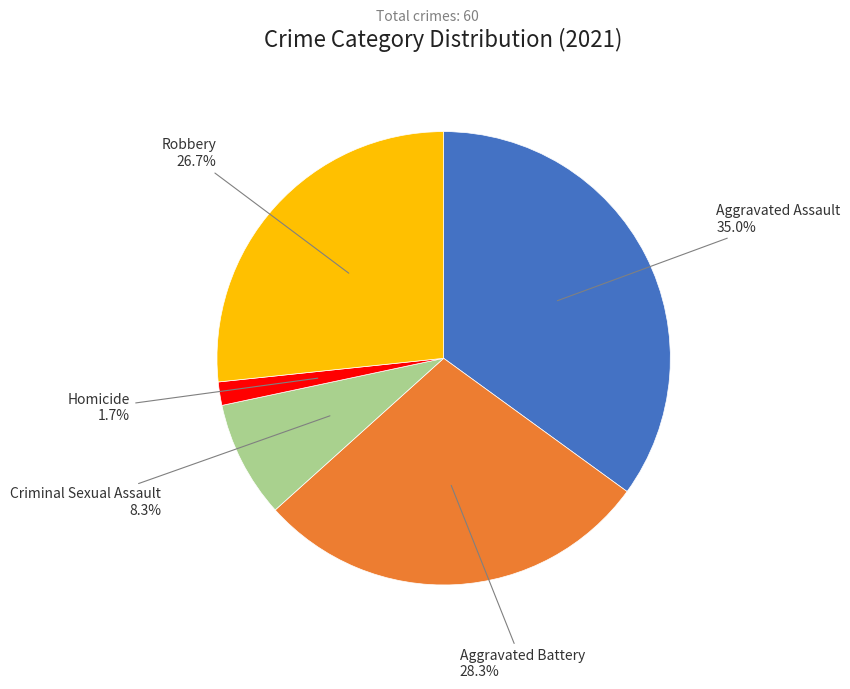

Is there a majority slice in this chart?

No